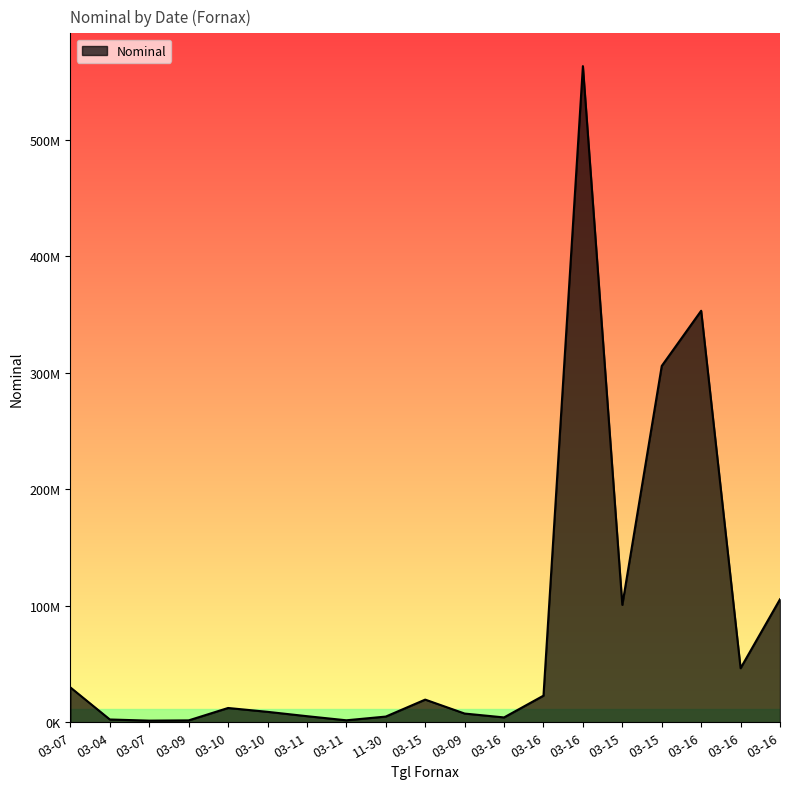

How many interior local peaks (higher than both neighbors) does the data have?

4